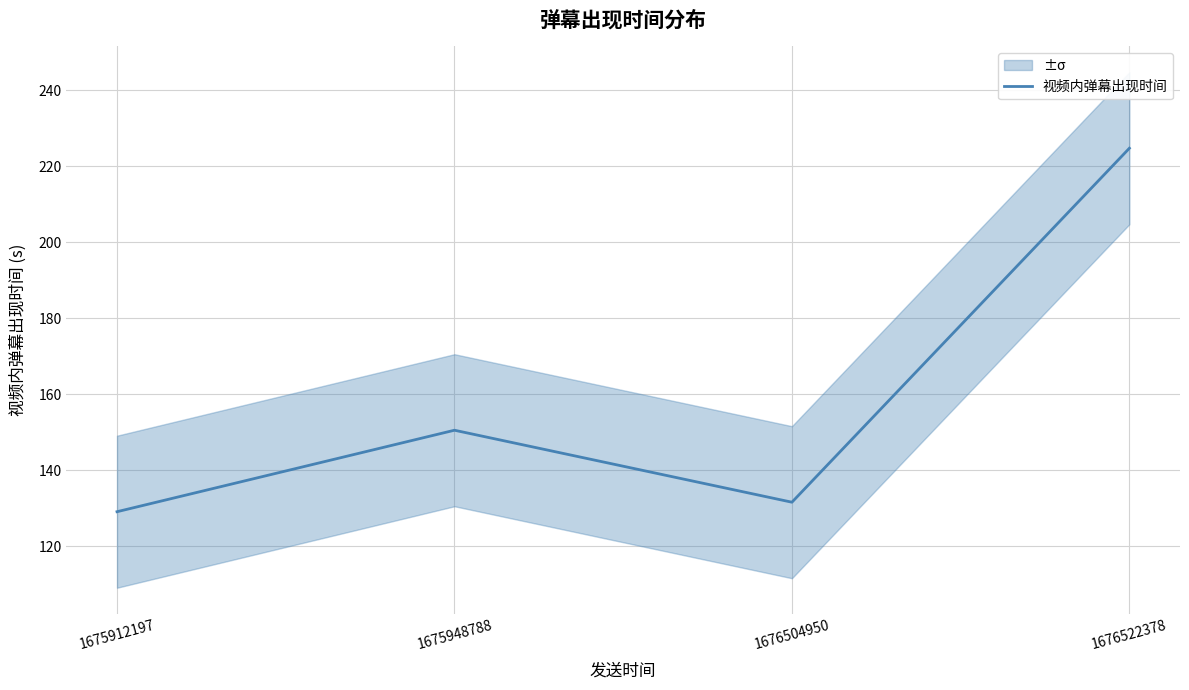

Reading left to right, what are all the values shown in this chart?

1675912197=129.1	1675948788=150.6	1676504950=131.6	1676522378=224.8